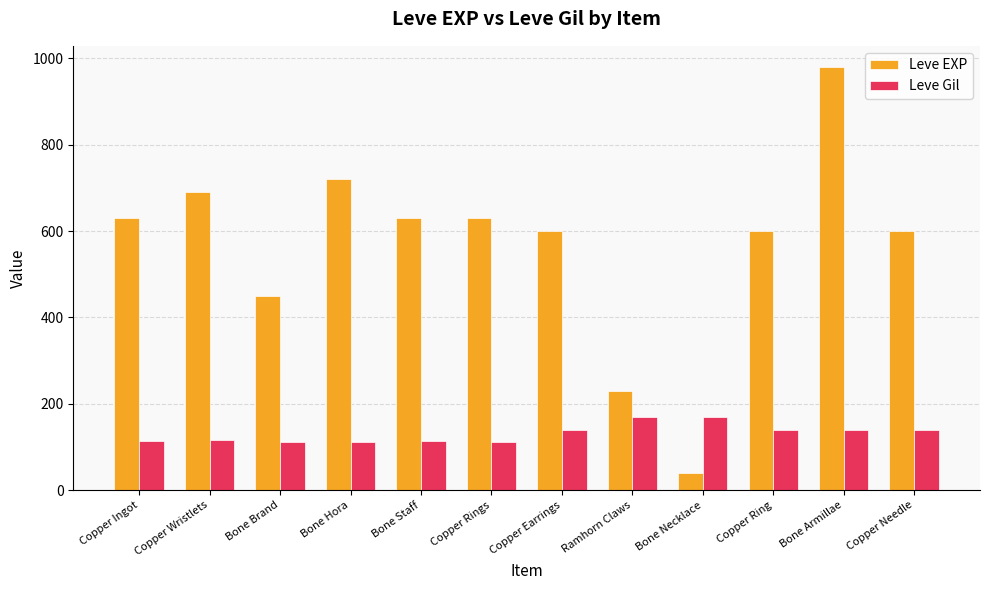

Which label corresponds to the largest value in the chart?

Bone Armillae